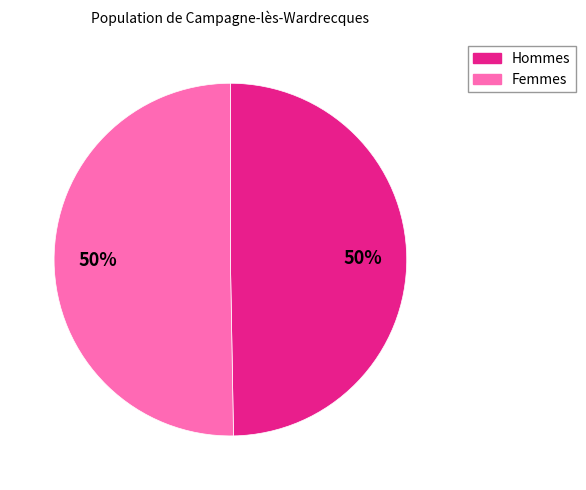

To the nearest percent, what is the average slice percentage?

50%